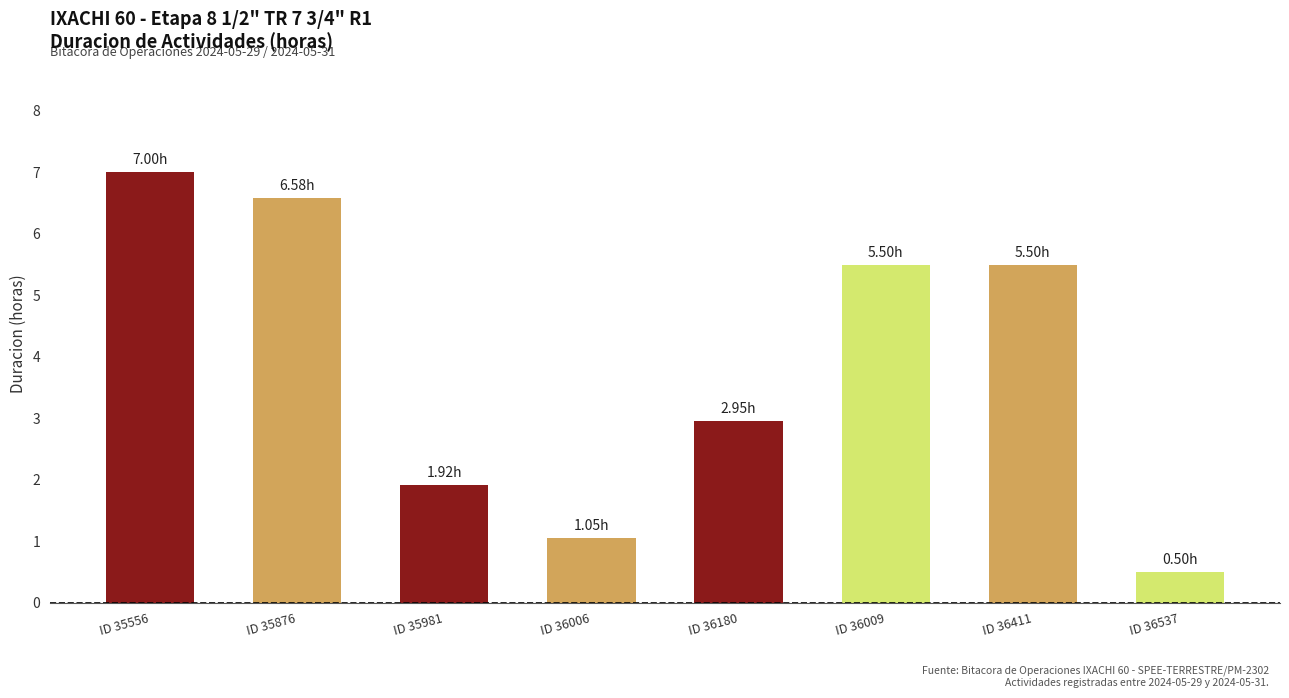

What is the label of the 3rd bar from the right?

ID 36009